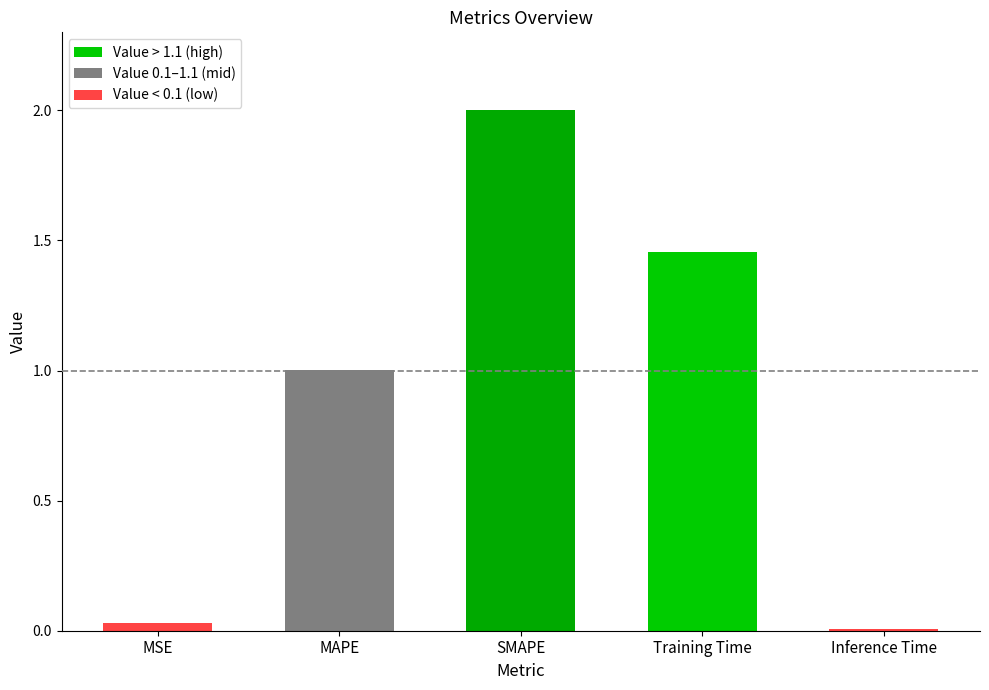

What is the difference between the maximum and second lowest values?

2.0